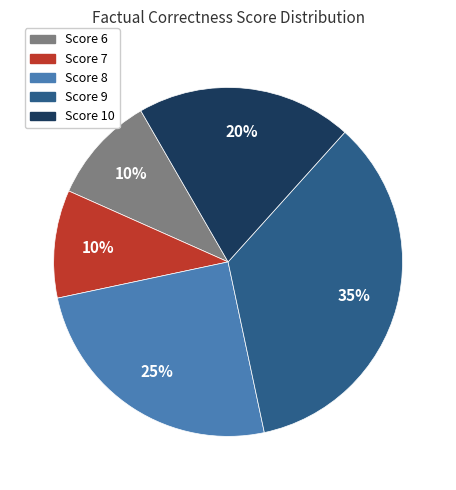

To the nearest percent, what is the difference between the largest and smallest slice percentages?

25%